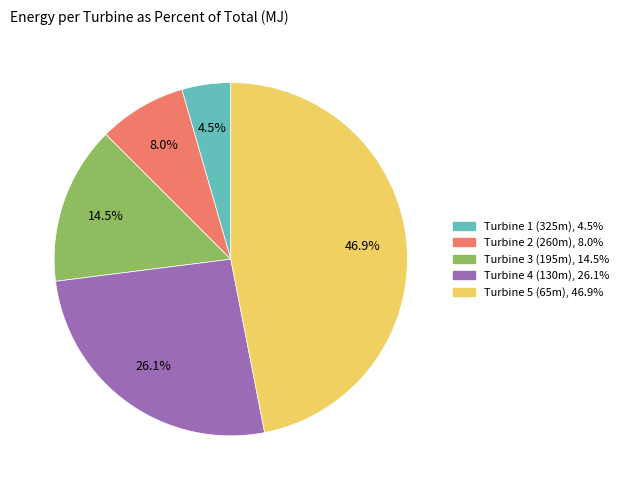

What is the largest slice in the pie chart?

Turbine 5 (65m)